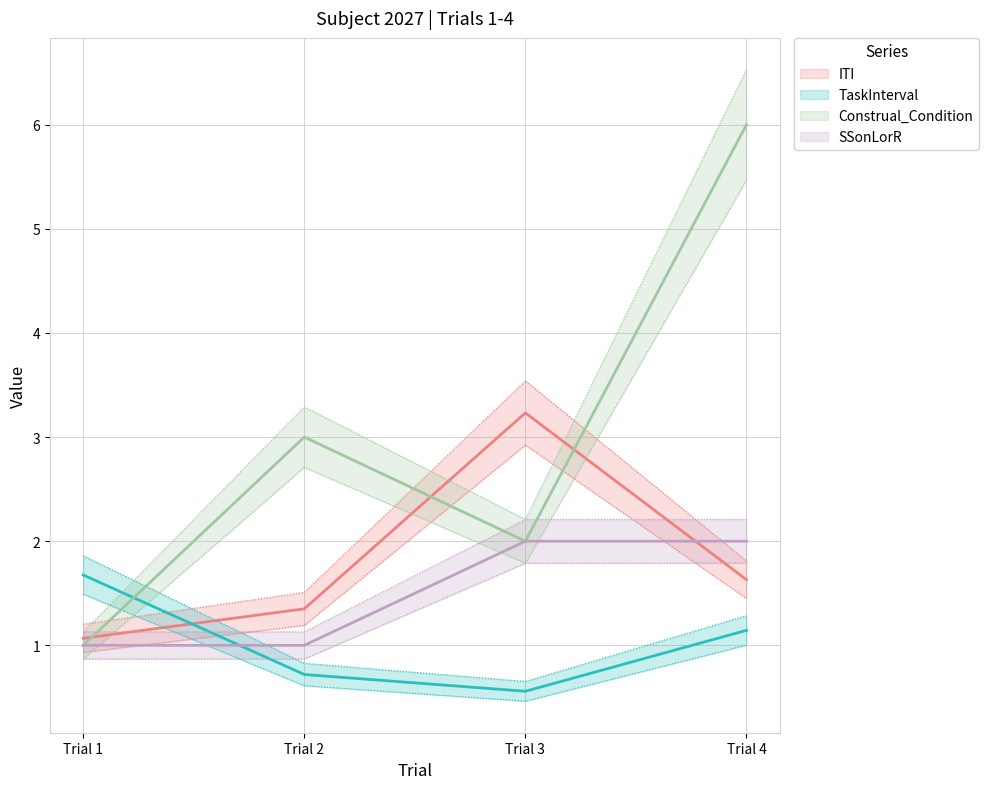

Rank the categories by SSonLorR (mean) value from lowest to highest.

Trial 1, Trial 2, Trial 3, Trial 4